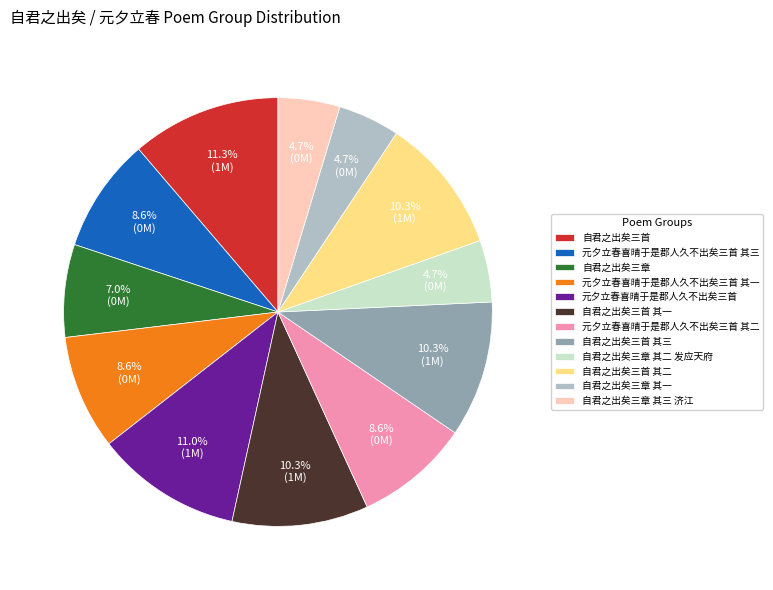

To the nearest percent, what is the difference between the largest and smallest slice percentages?

7%